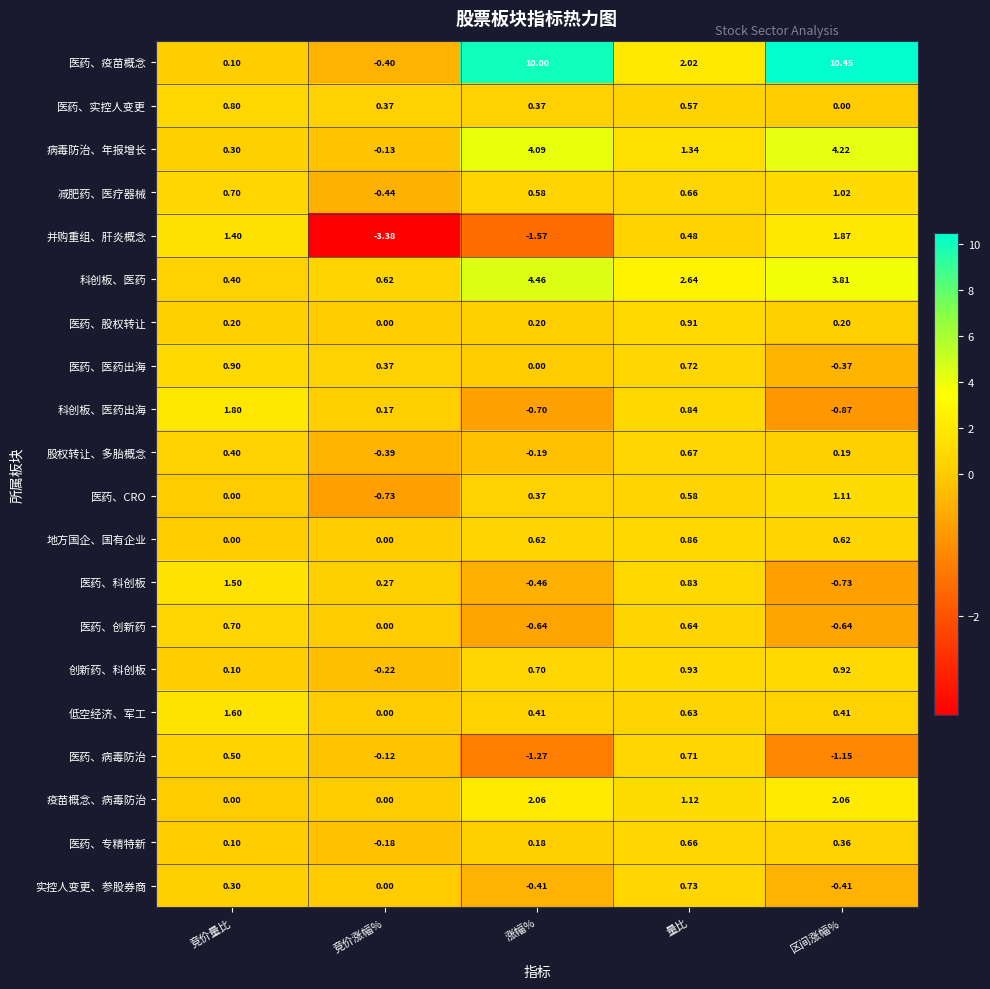

At which label does 医药、专精特新 first exceed 0?

竞价量比